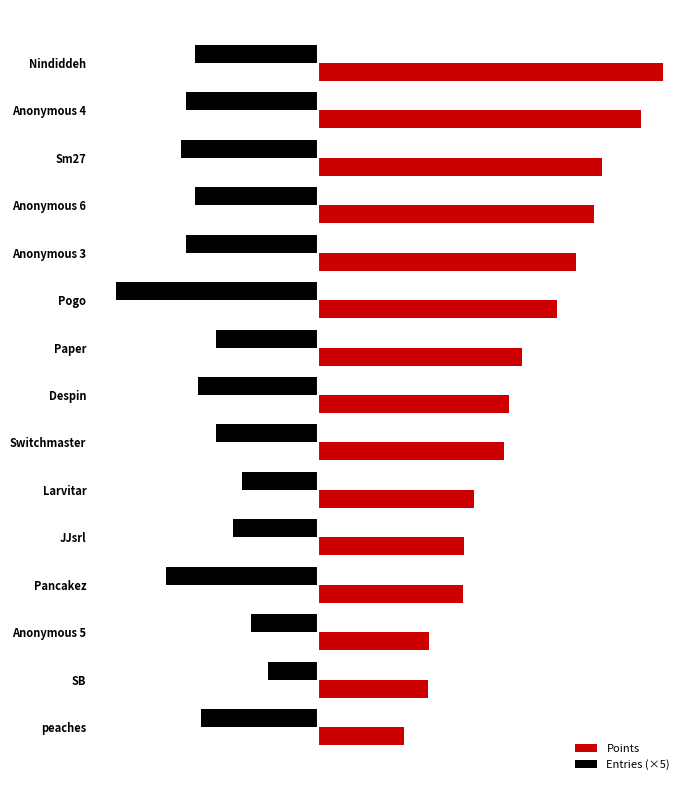

Where does the Entries (×5) series first go above -205?

Paper